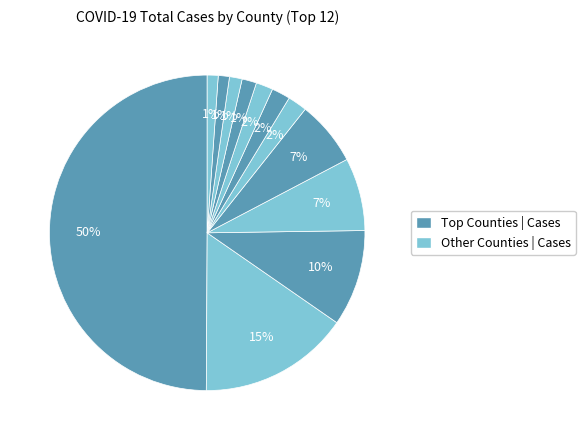

Count the number of slices in the pie.

12